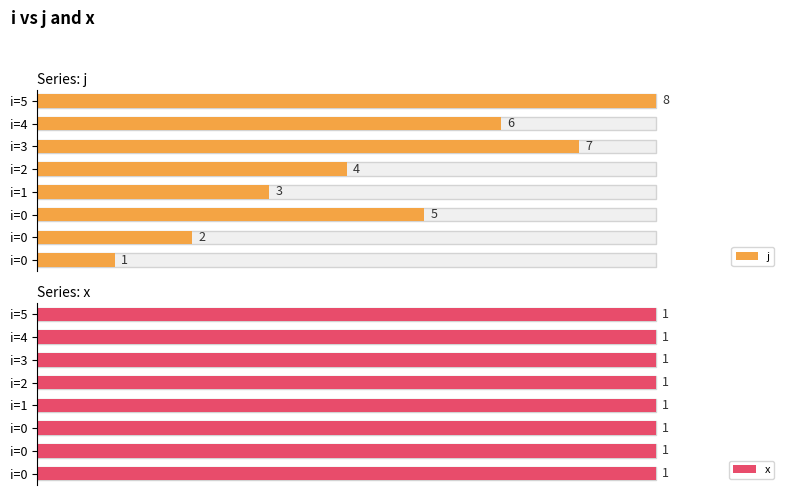

True or false: j has a value of 0.3 at i=4.

False